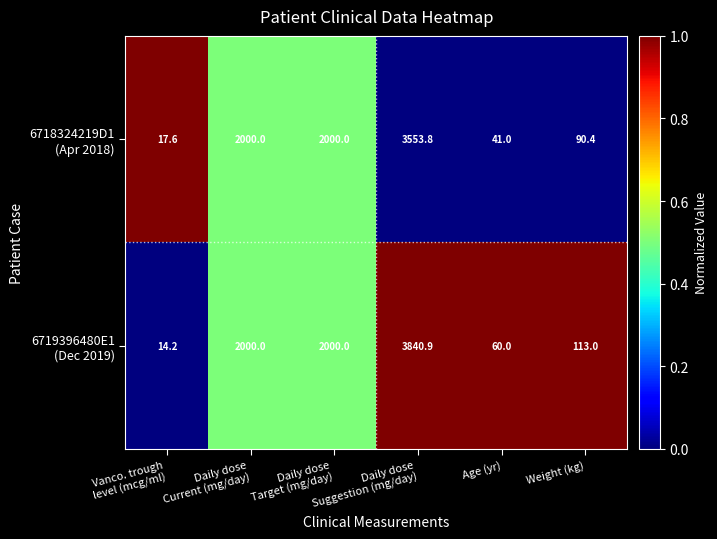

At how many categories does at least one series exceed 815?

3